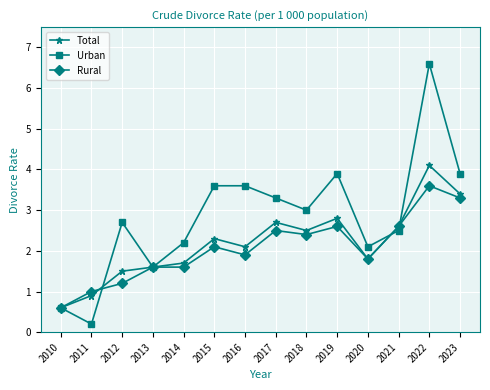

What is the lowest value of the Rural series?

0.6